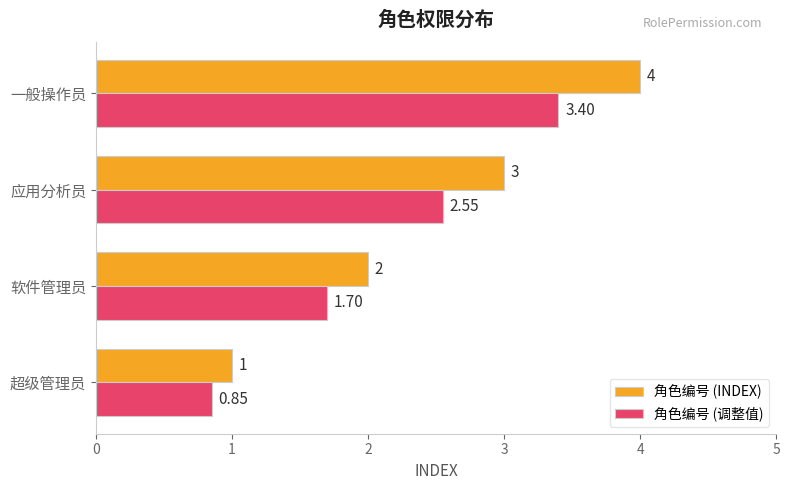

At which category does the chart reach its peak across all series?

一般操作员